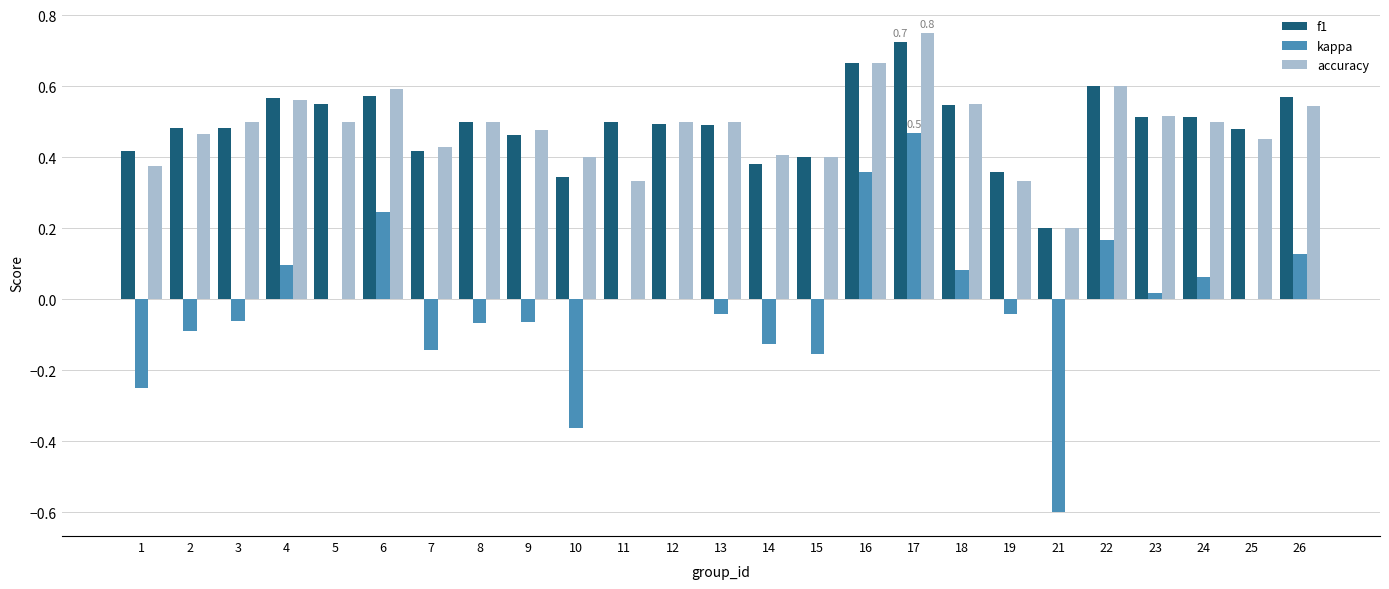

What are all the series names shown in the legend?

f1, kappa, accuracy